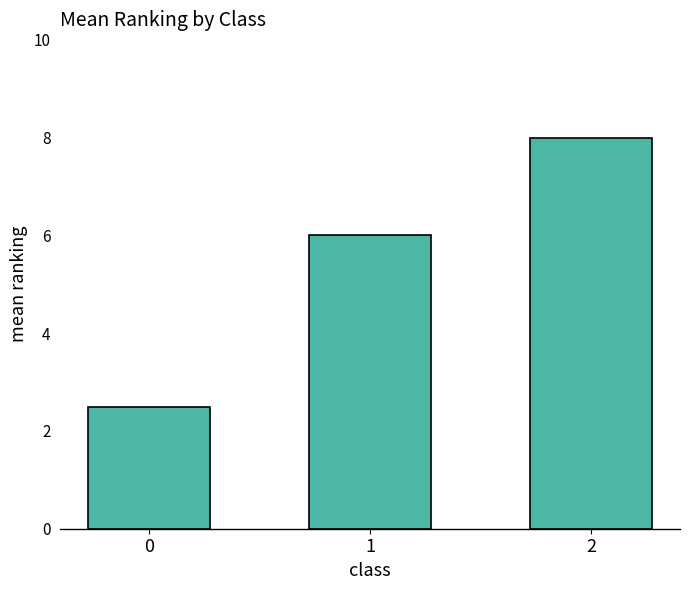

The value at 2 is 12.4. True or false?

False